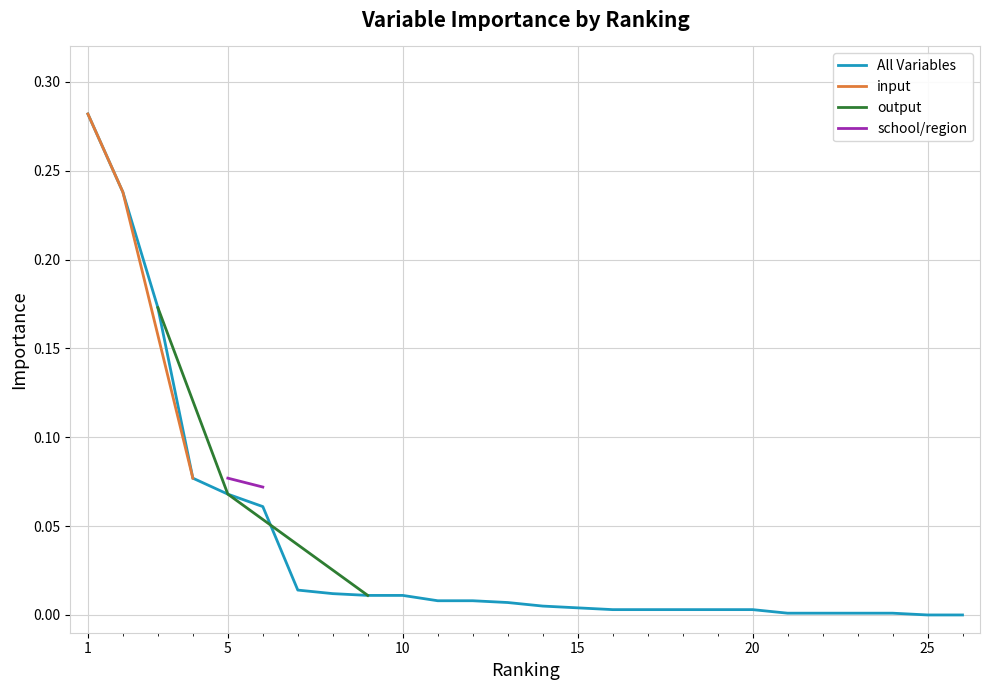

What is the value of the input point at the 1st from the left?

0.3